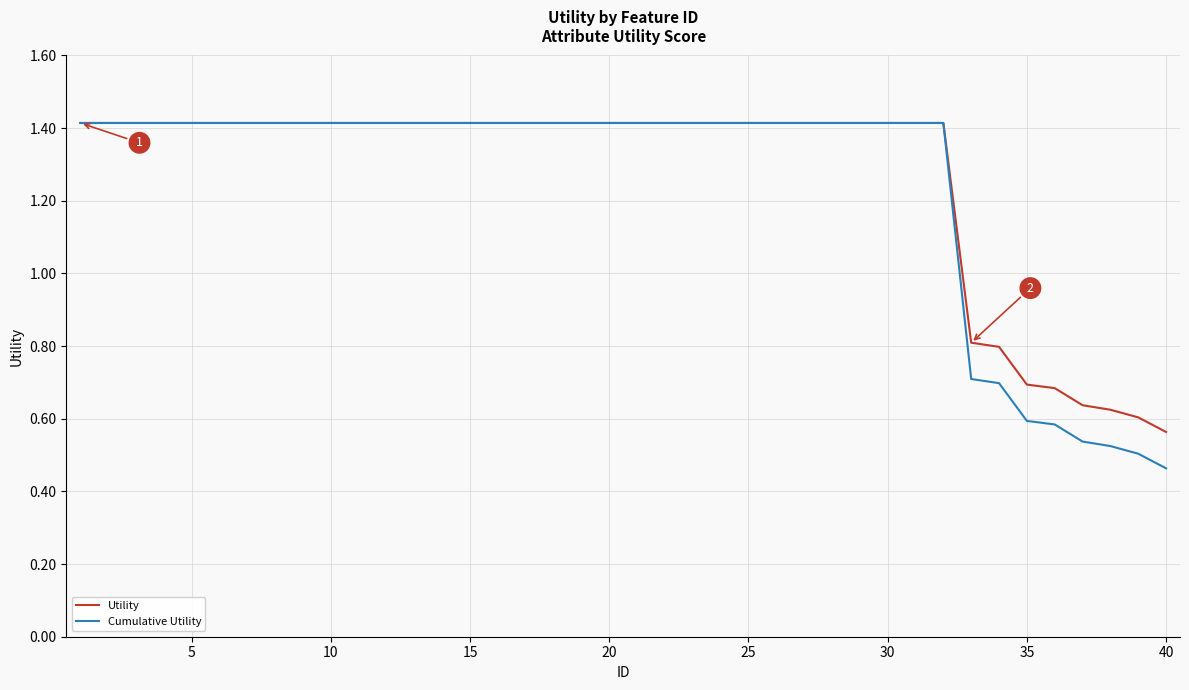

Which series has the largest range (max minus min)?

Cumulative Utility